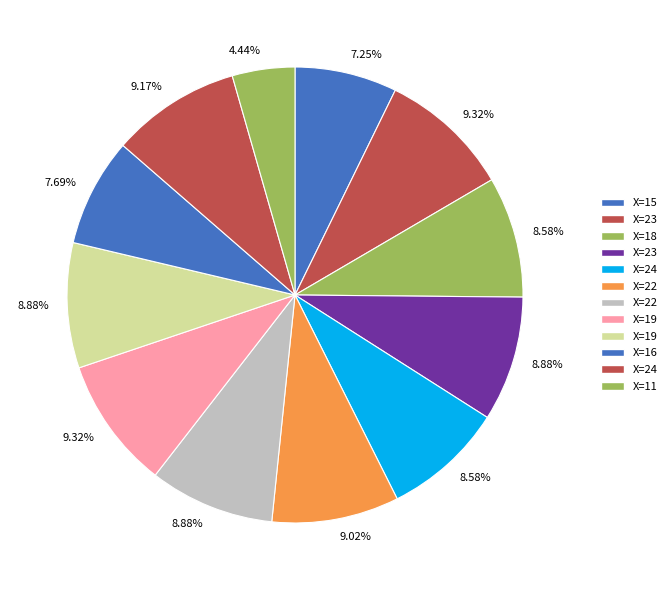

How many segments does this pie chart have?

12